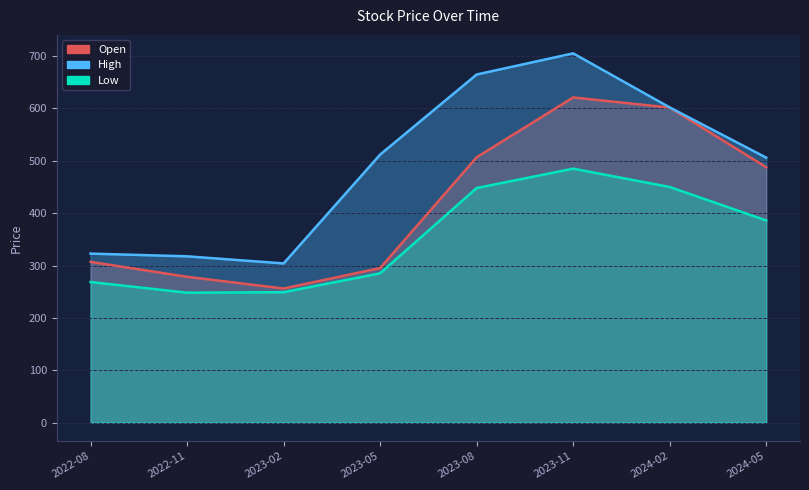

What are all the series names shown in the legend?

Open, High, Low